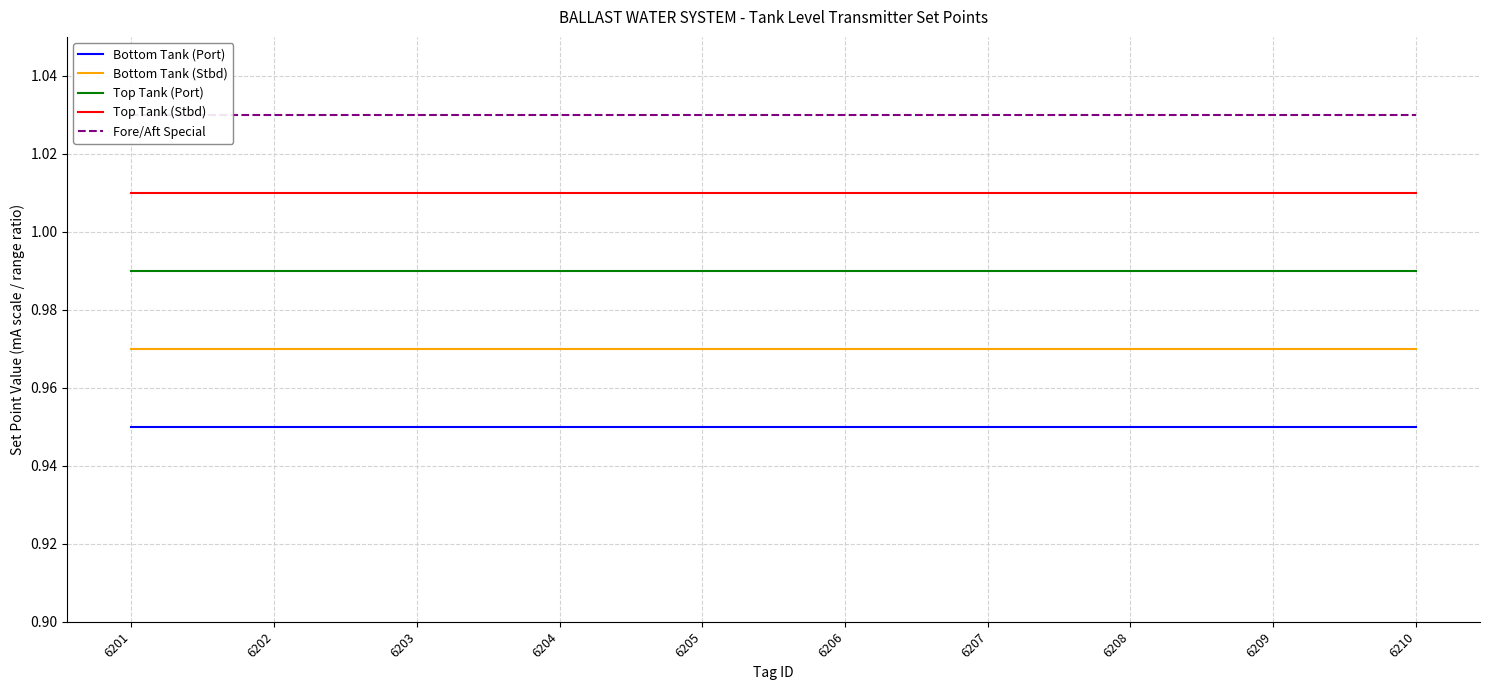

What are all the series names shown in the legend?

Bottom Tank (Port), Bottom Tank (Stbd), Top Tank (Port), Top Tank (Stbd), Fore/Aft Special